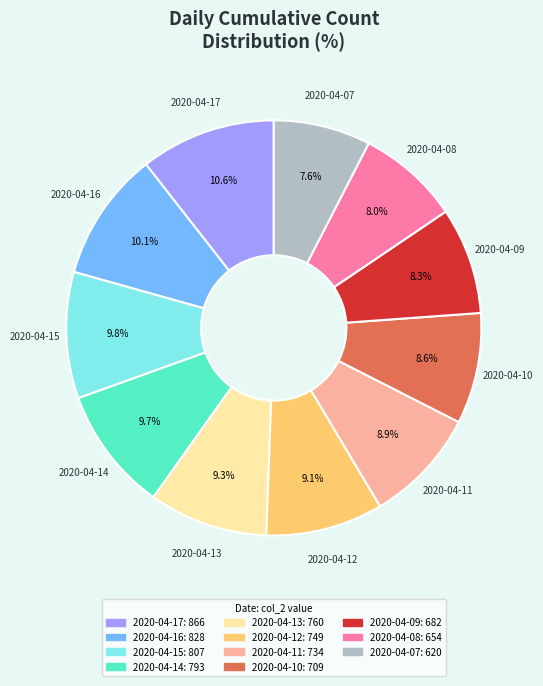

To the nearest percent, what is the average slice percentage?

9%